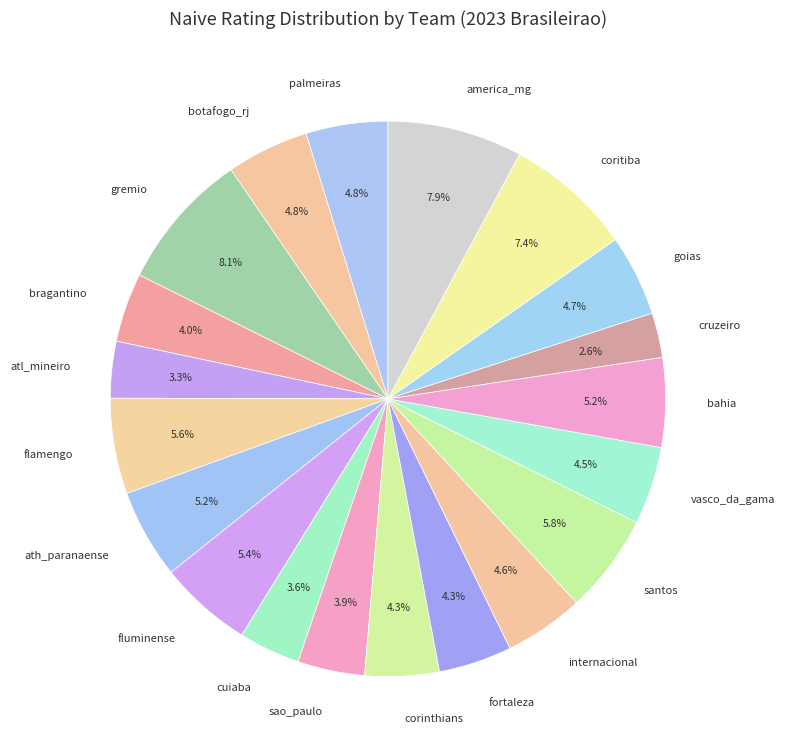

How many slices are in this pie chart?

20